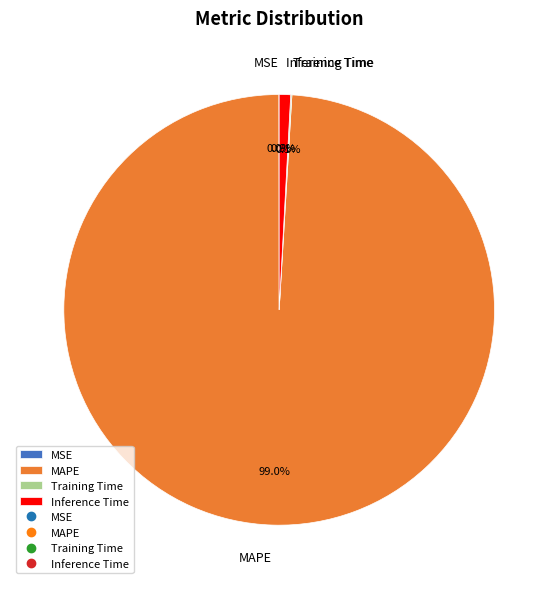

Which has a higher value, Inference Time or MAPE?

MAPE